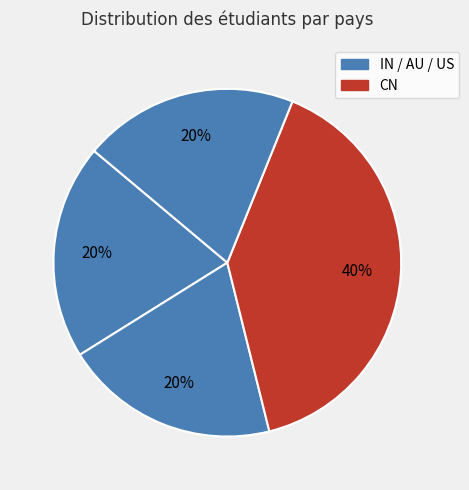

How many slices are in this pie chart?

4